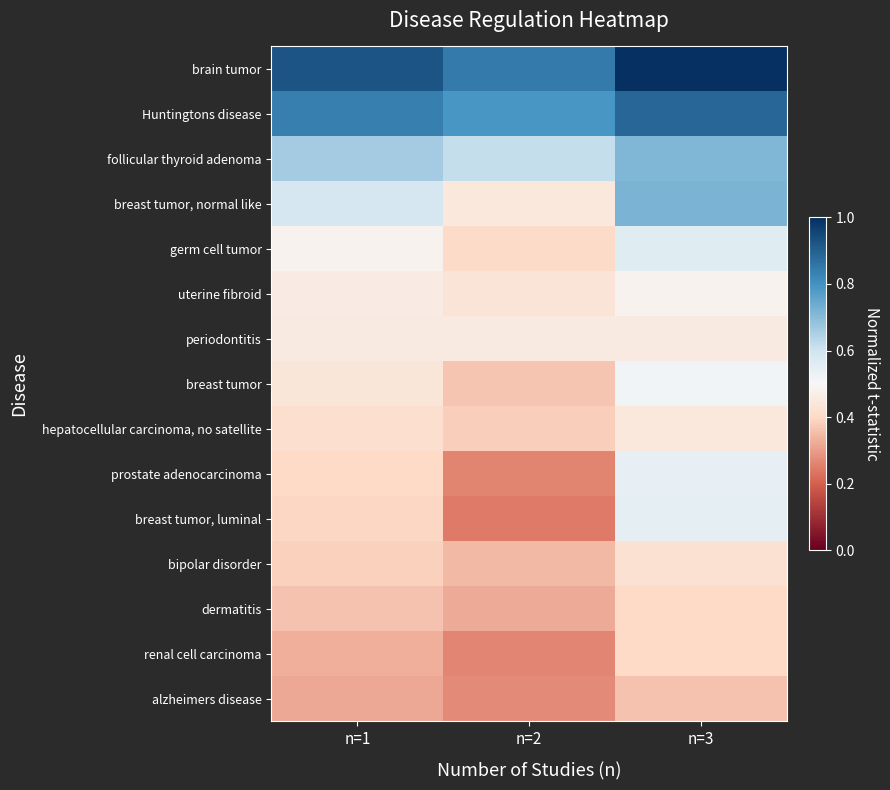

Which series has the widest spread of values?

breast tumor, luminal